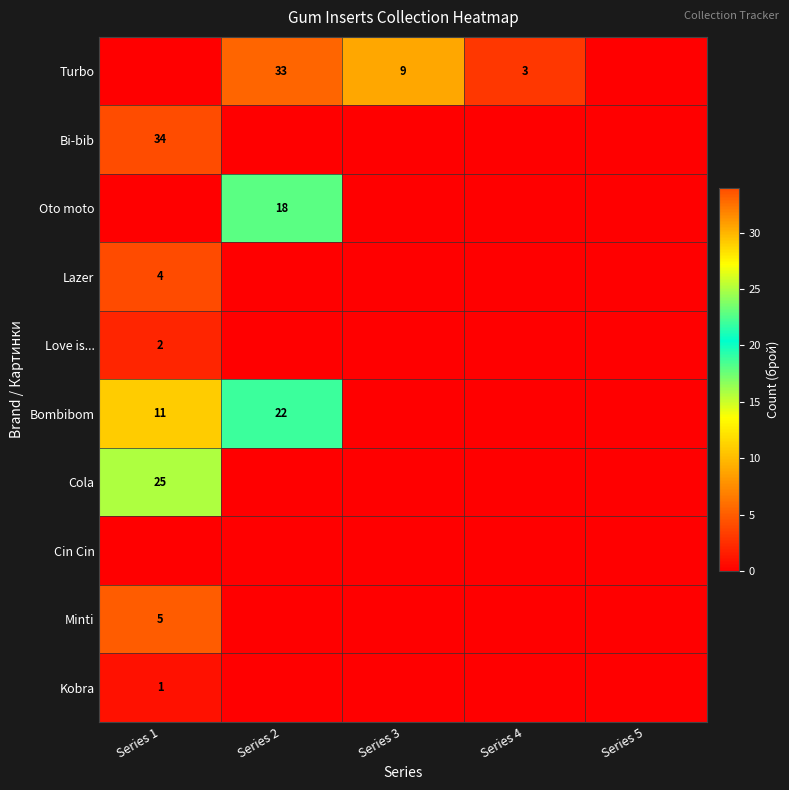

Is it true that Cola equals 43 at Series 1?

False